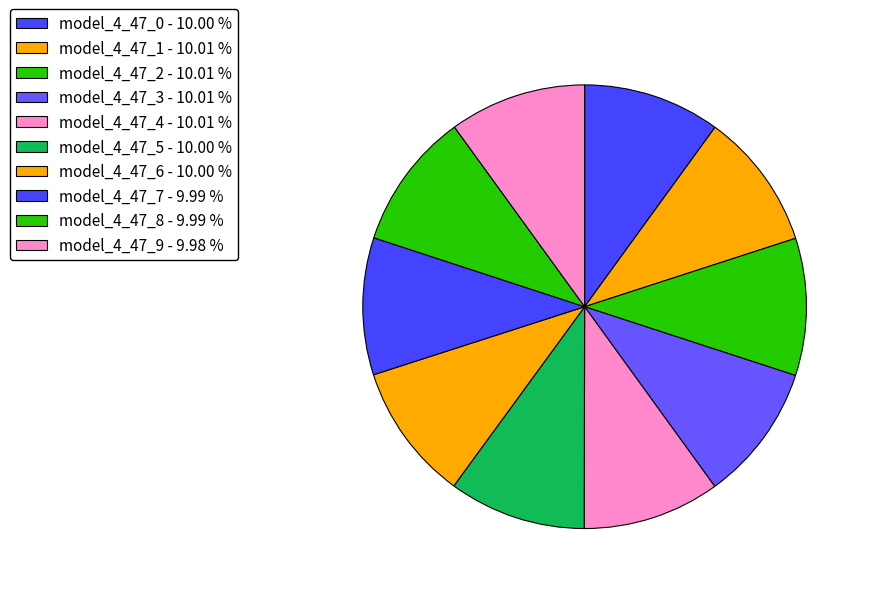

Count the number of slices in the pie.

10